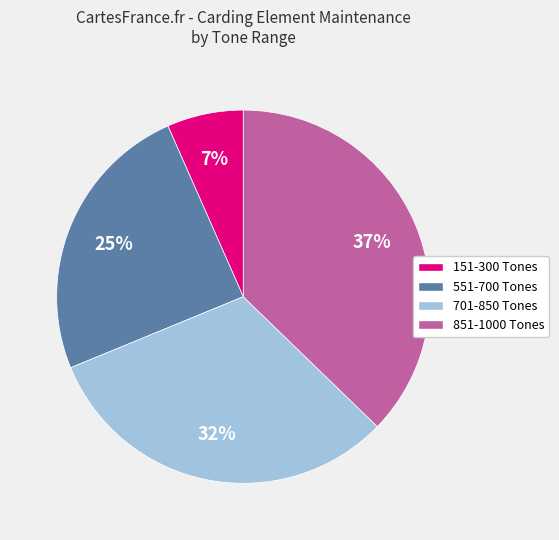

Is it true that 851-1000 Tones is 22% of the pie?

False